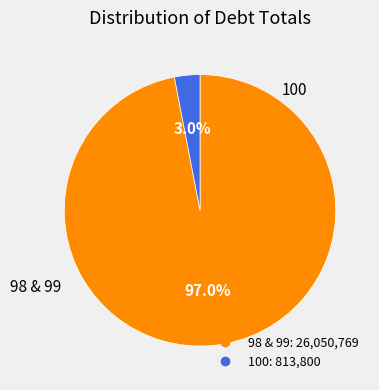

Does any single category account for the majority?

Yes